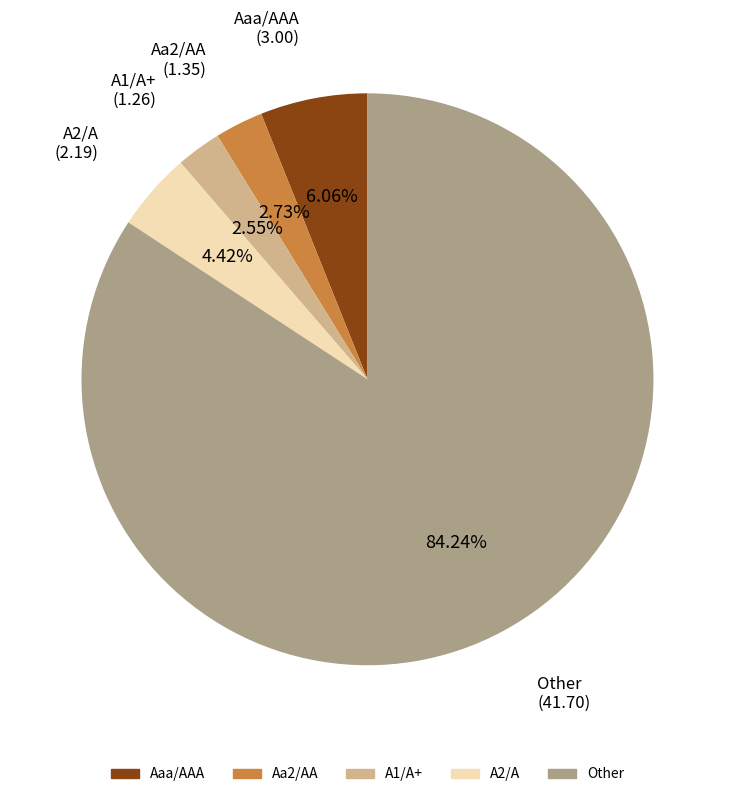

The A1/A+ slice represents 9% of the pie. True or false?

False